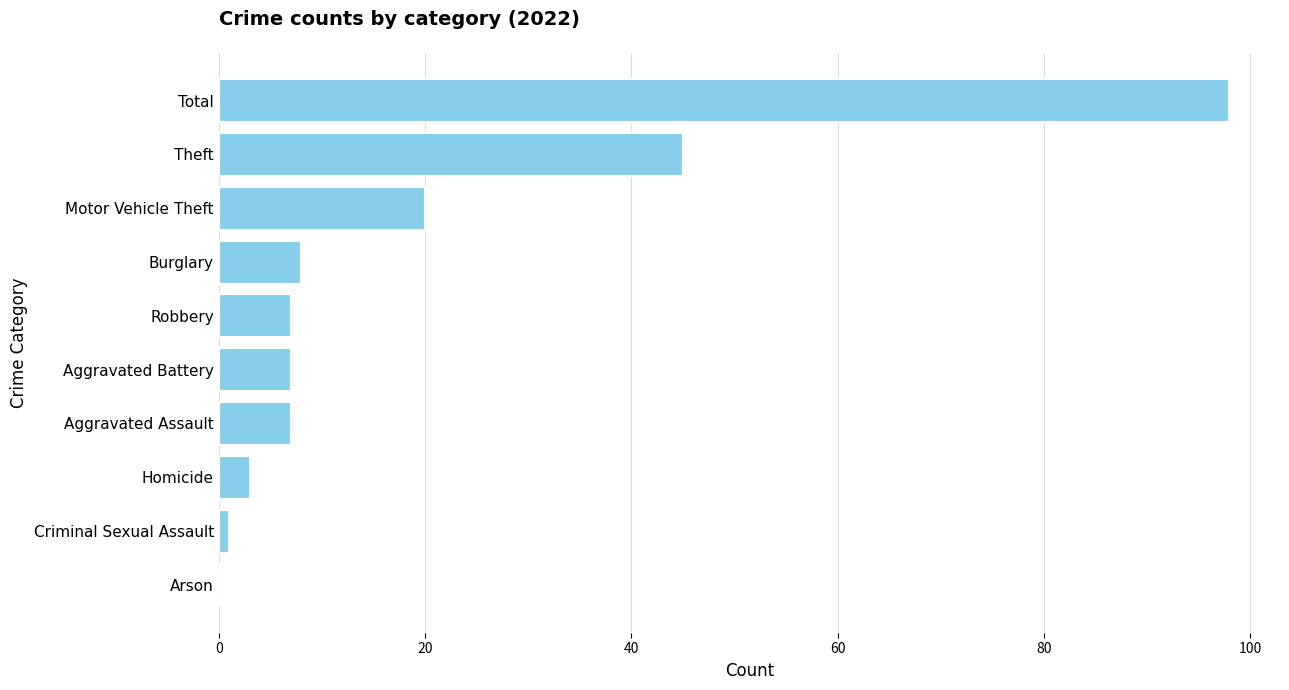

At which category does the chart reach its peak across all series?

Total